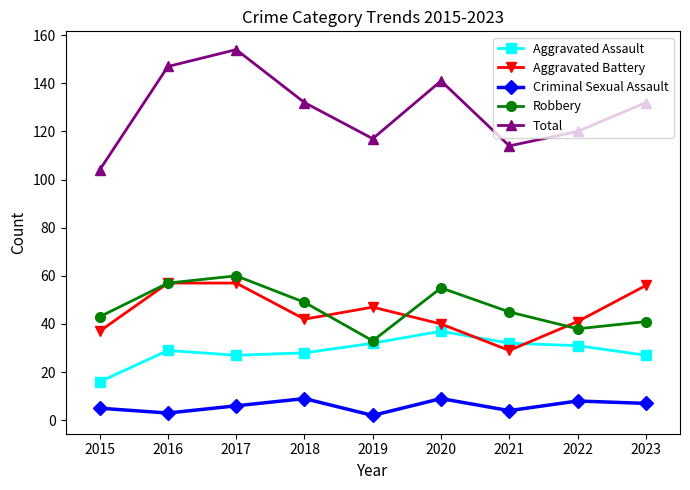

At which category does the chart reach its peak across all series?

2017